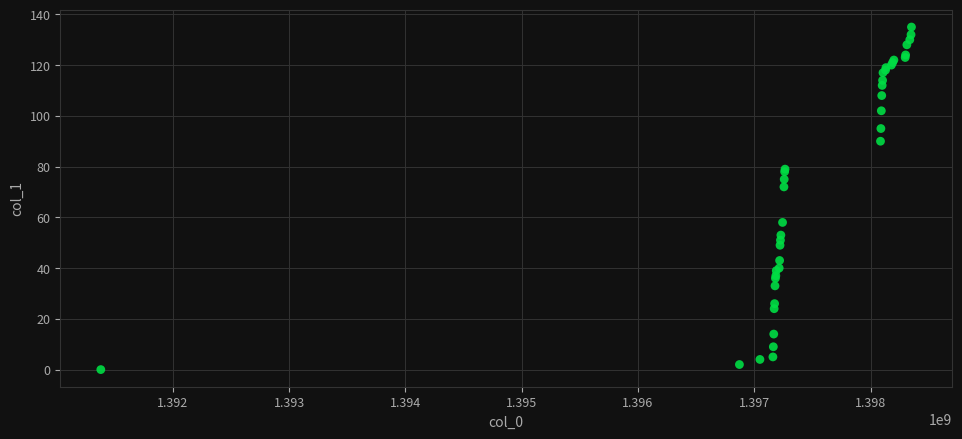

What Y value in the scatter plot is closest to 67?

72